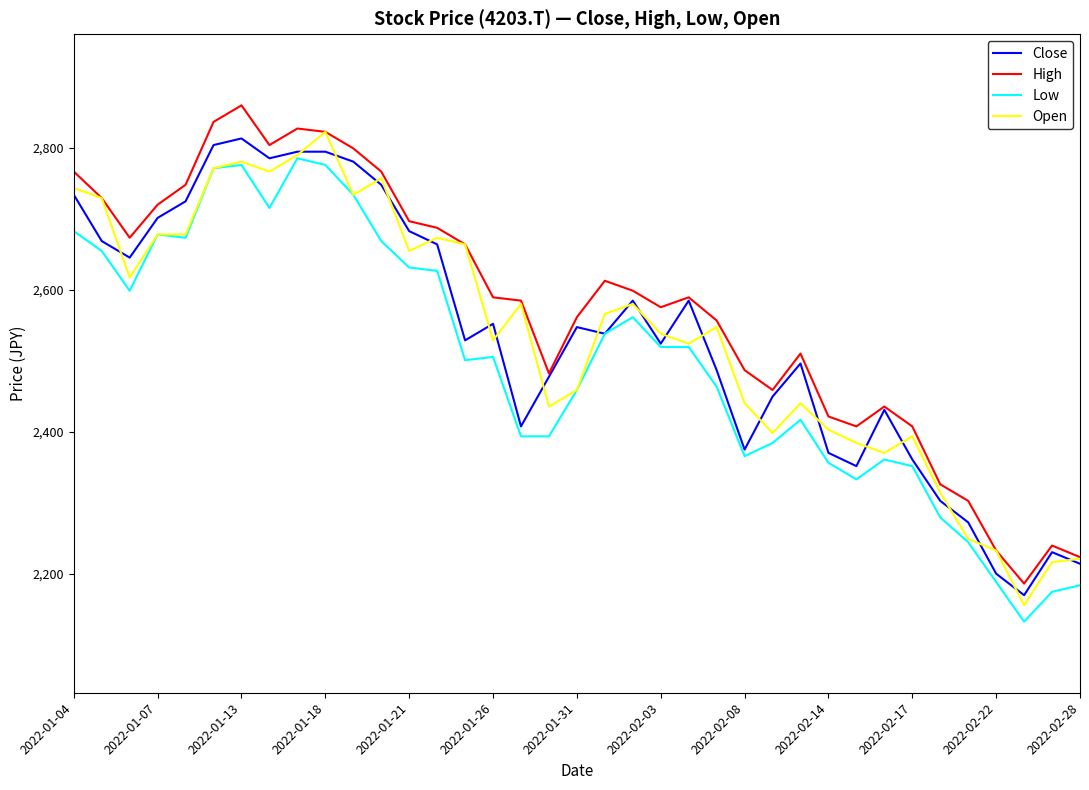

What is the greatest value displayed?

2859.4